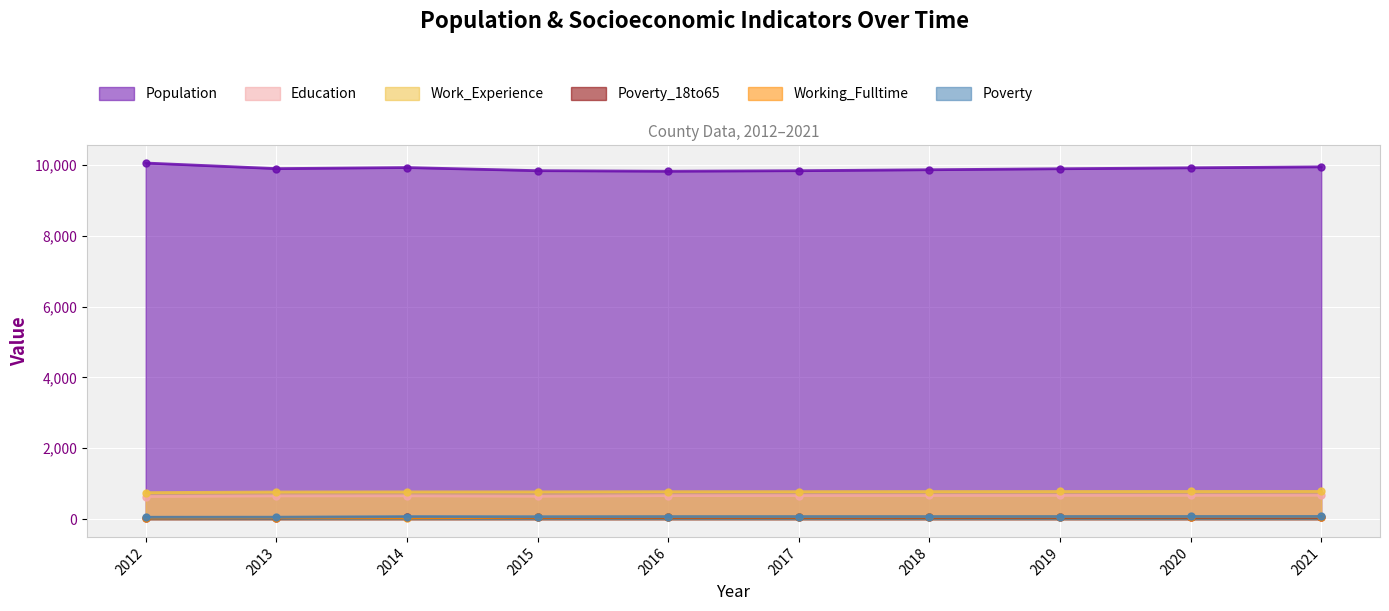

True or false: Population has more than 0 points higher than both neighbors.

True